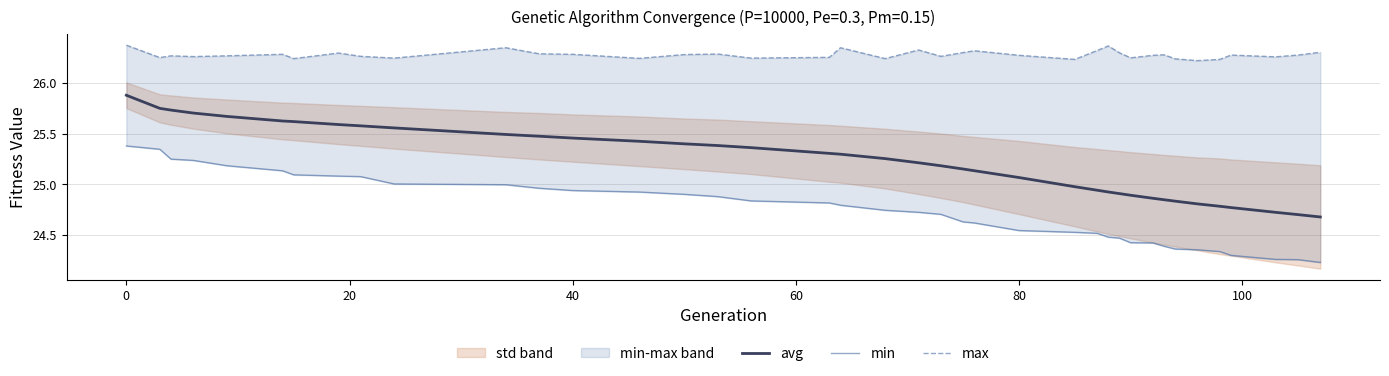

What is the maximum value for avg?

25.9